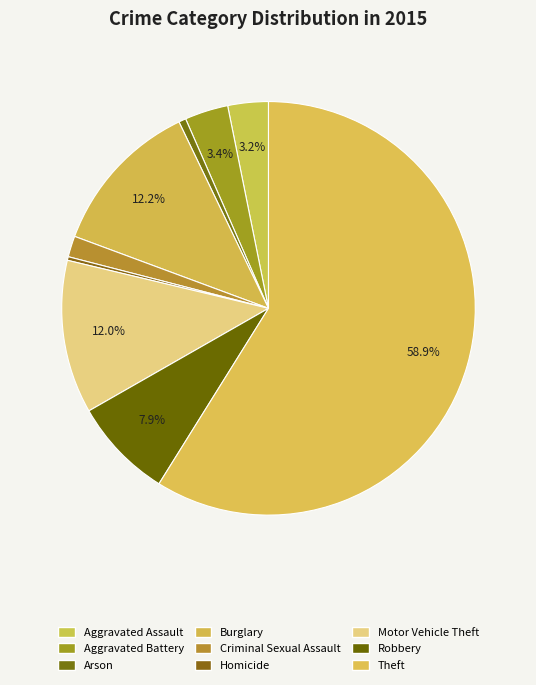

How many segments does this pie chart have?

9